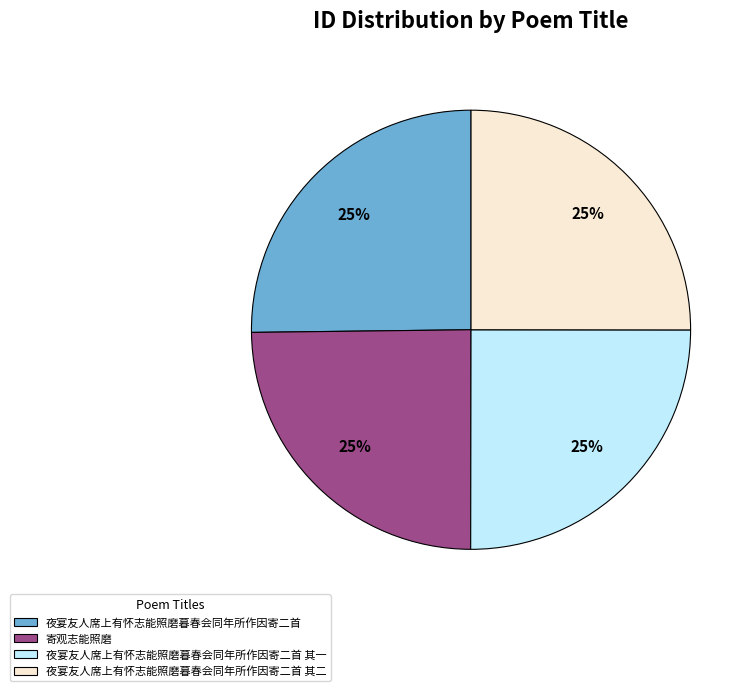

What percentage is the 夜宴友人席上有怀志能照磨暮春会同年所作因寄二首 其二 slice, to the nearest percent?

25%